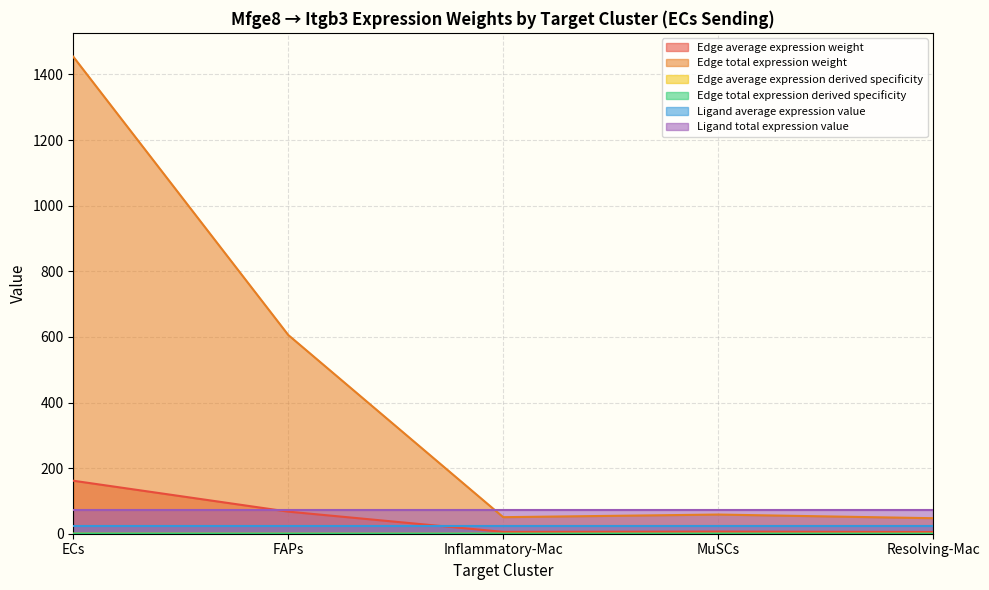

What is the maximum value shown in the chart?

1454.1